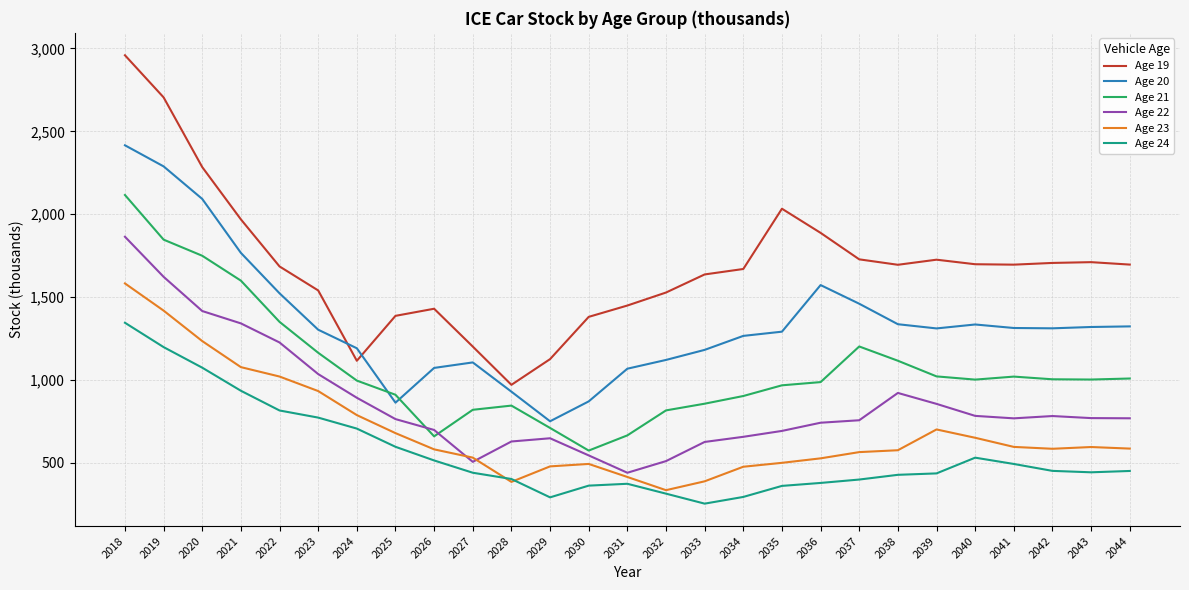

What is the smallest value displayed?

253.3